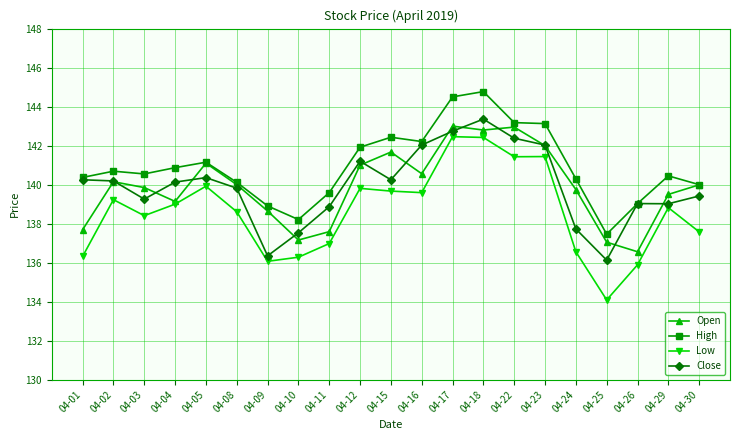

At 04-18, list the series in order from smallest to largest.

Low, Open, Close, High